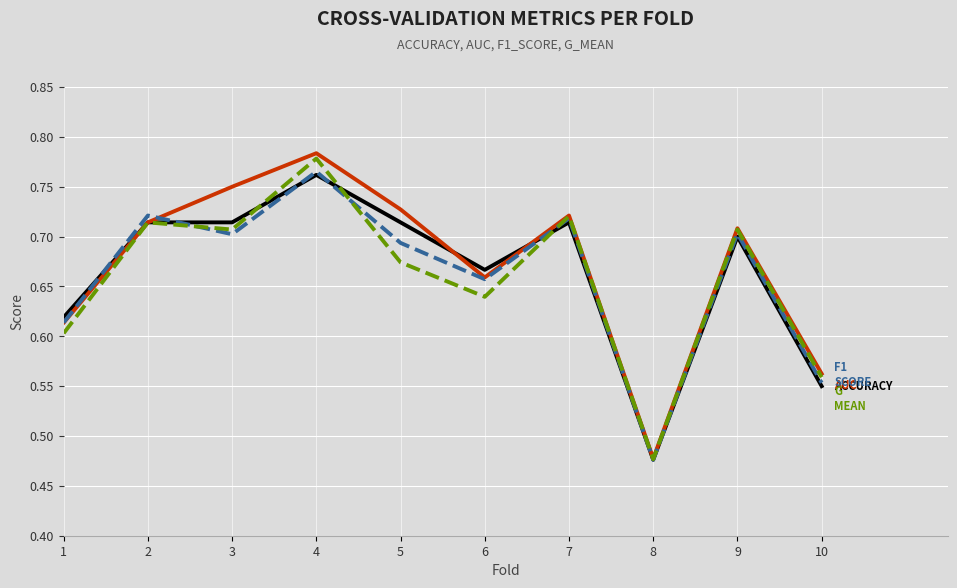

What is the total value across all series at 1?

2.4